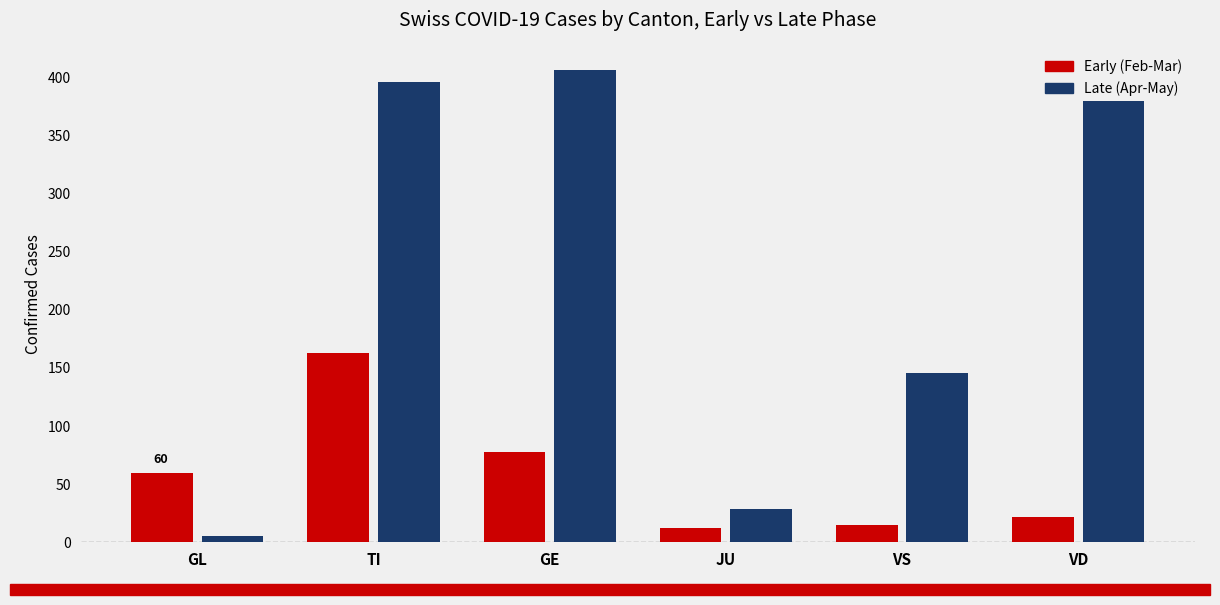

Is the value of Early (Feb-Mar) at TI greater than the value of Late (Apr-May) at VS?

Yes